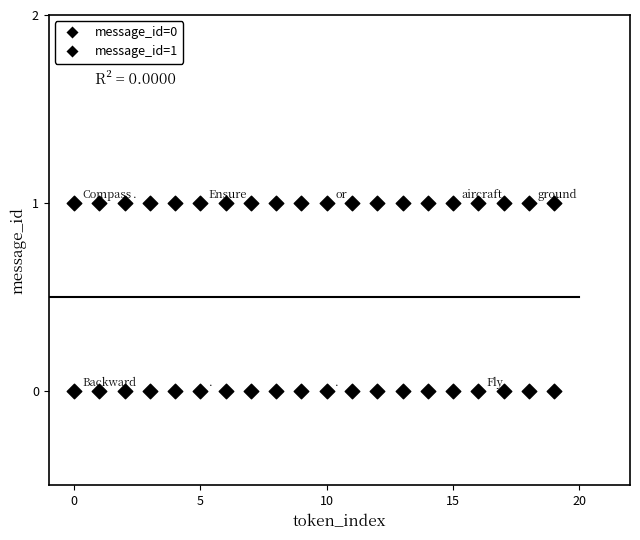

Count the number of points in this scatter plot.

40